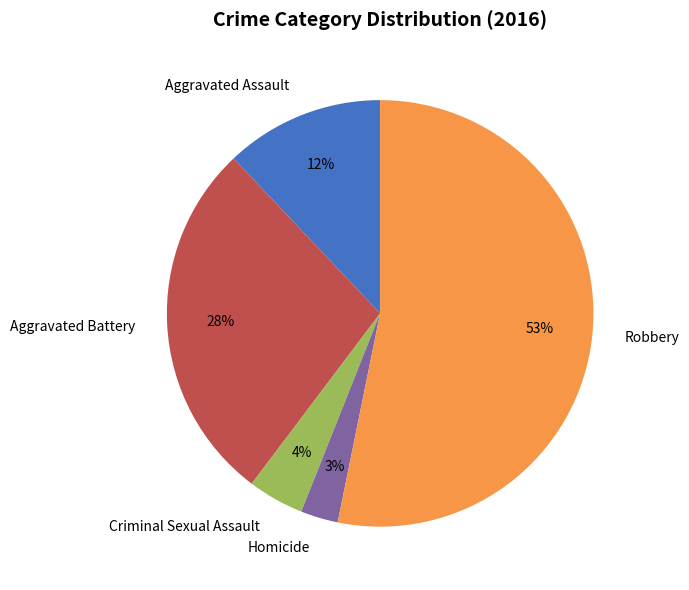

Combined, do Aggravated Battery and Aggravated Assault account for over 50%?

No